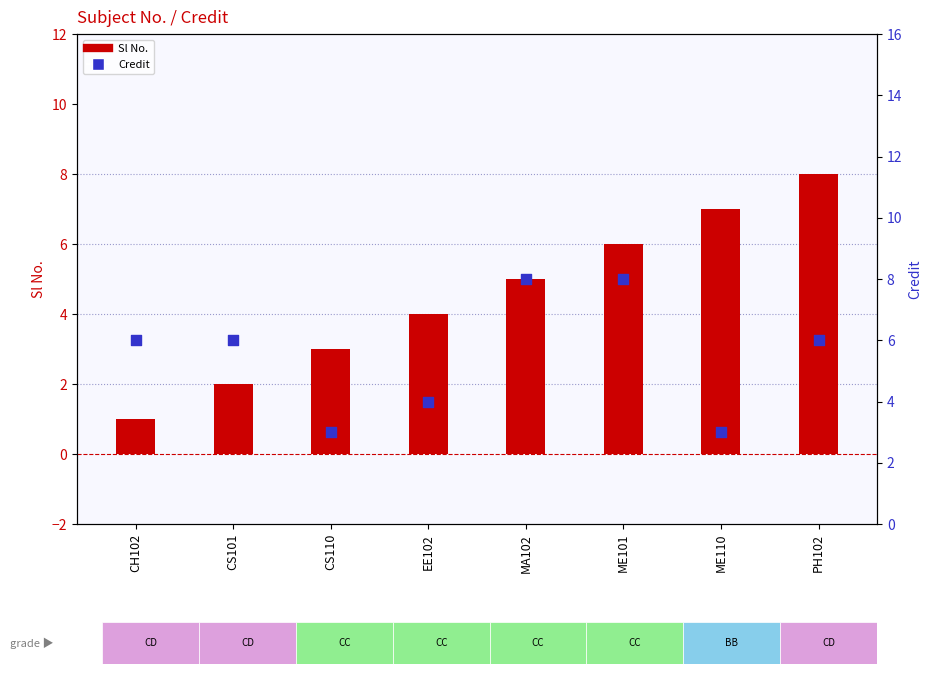

Is the value of Sl No. at CS110 greater than the value of Credit at CH102?

No